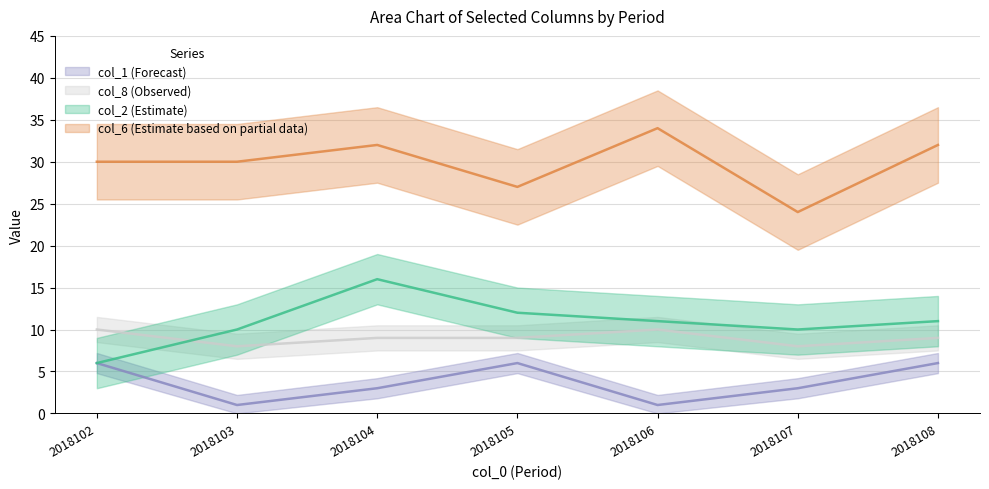

What are all the series names shown in the legend?

col_2, col_6, col_1, col_8